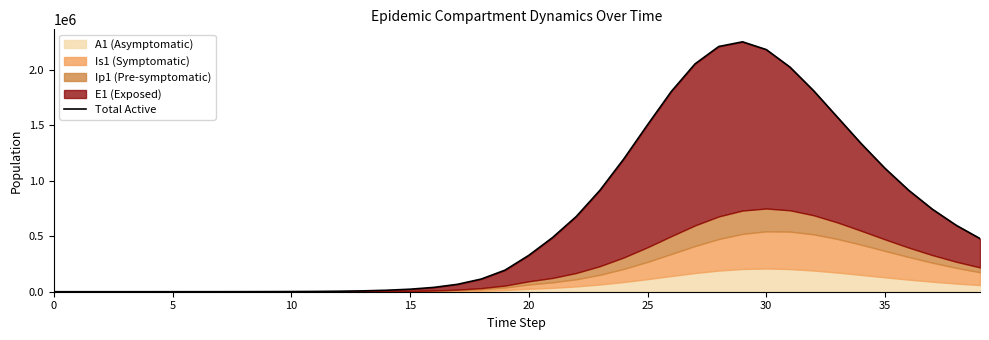

The chart shows a value of 597729.4 at 38. True or false?

True